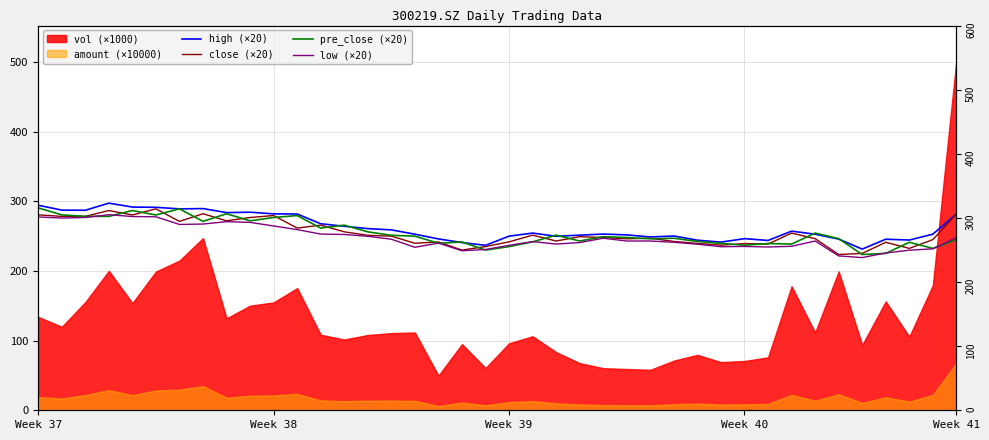

At which label does low (×20) first exceed 243?

Week 37